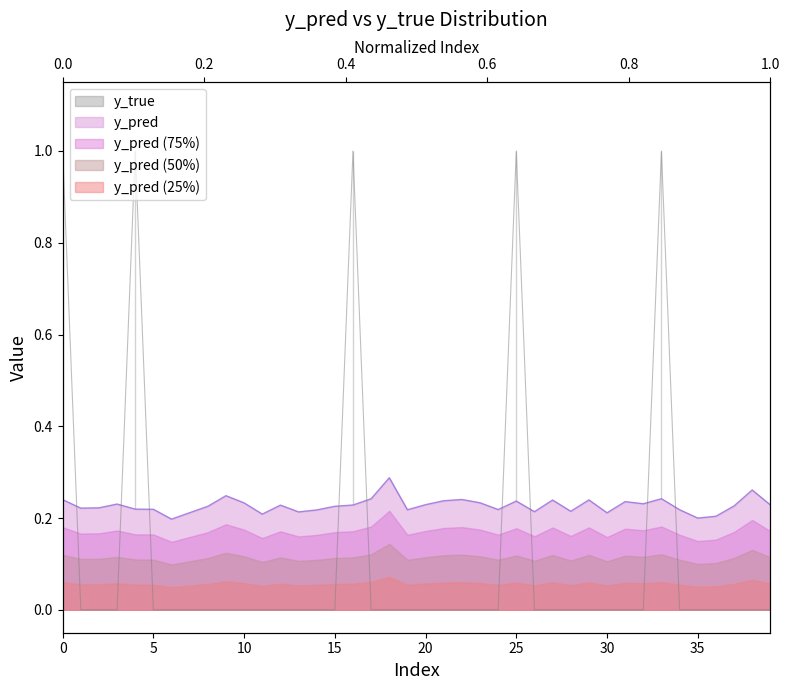

What is the difference between the maximum and minimum values in the y_pred series?

0.1